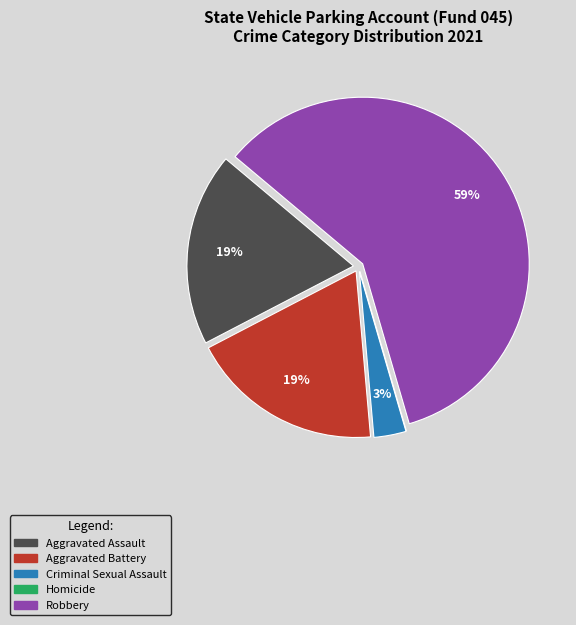

Is the sum of Robbery and Aggravated Battery greater than half?

Yes